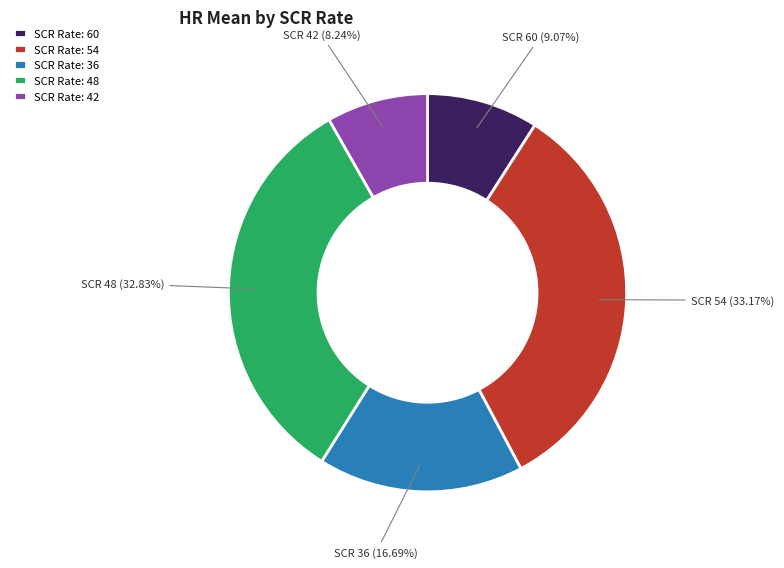

Approximately how many times larger is the value at SCR Rate: 36 compared to SCR Rate: 42?

2.0